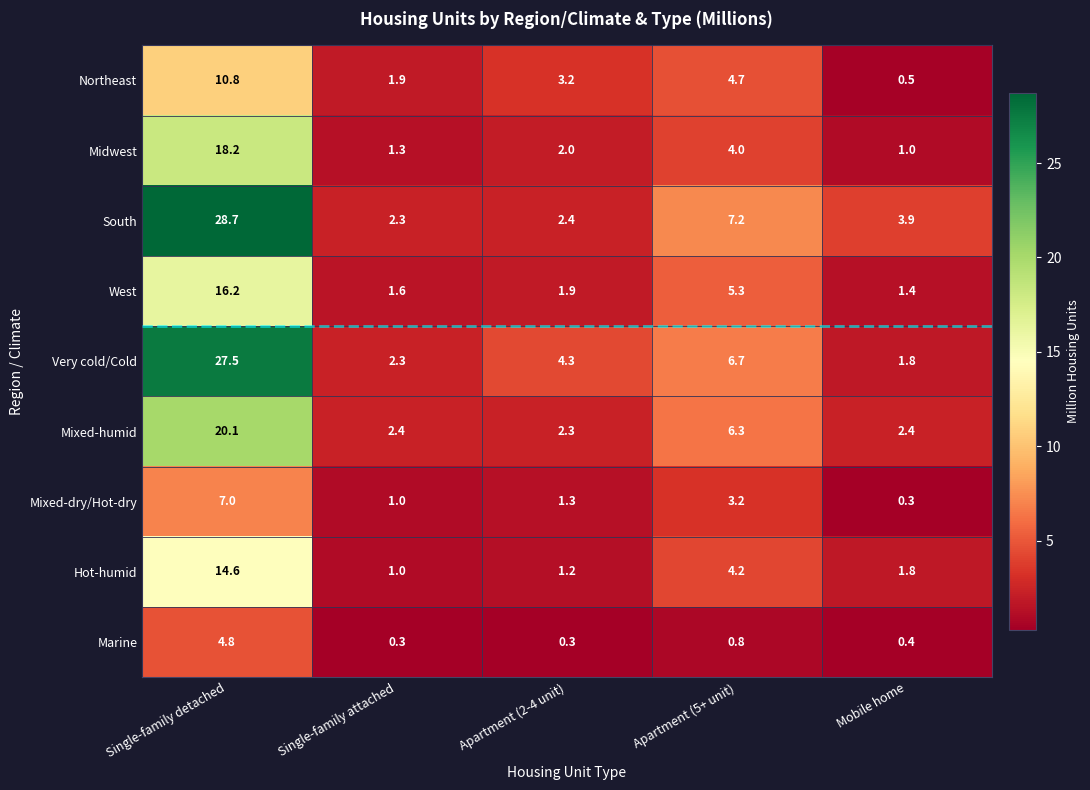

At which label is Northeast closest to 5?

Apartment (5+ unit)